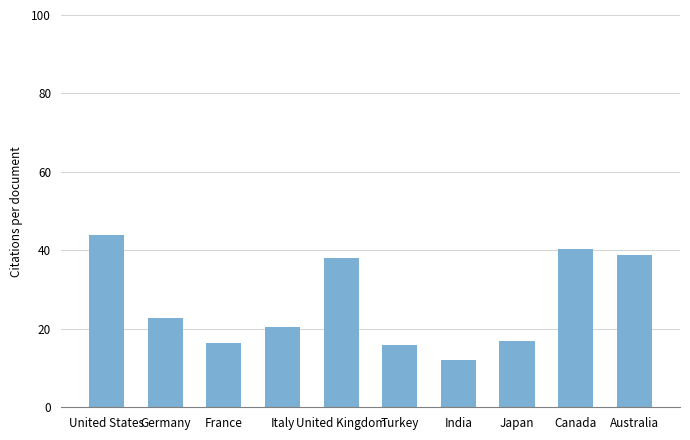

True or false: the data shows 16.8 at Japan.

True